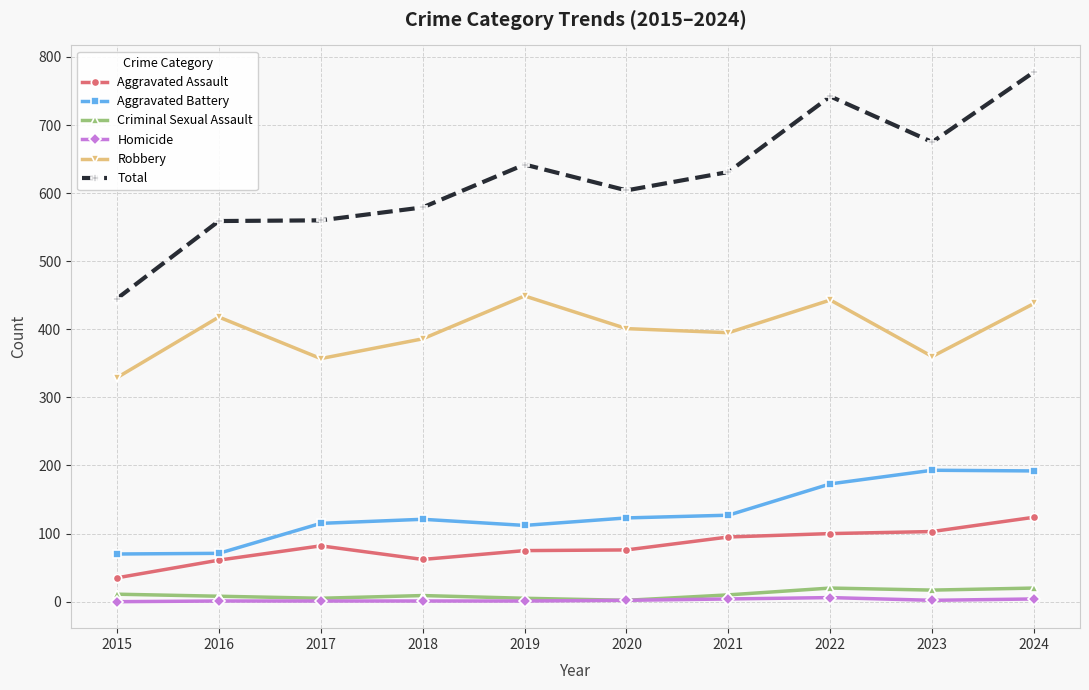

True or false: Criminal Sexual Assault has a value of 11 at 2015.

True